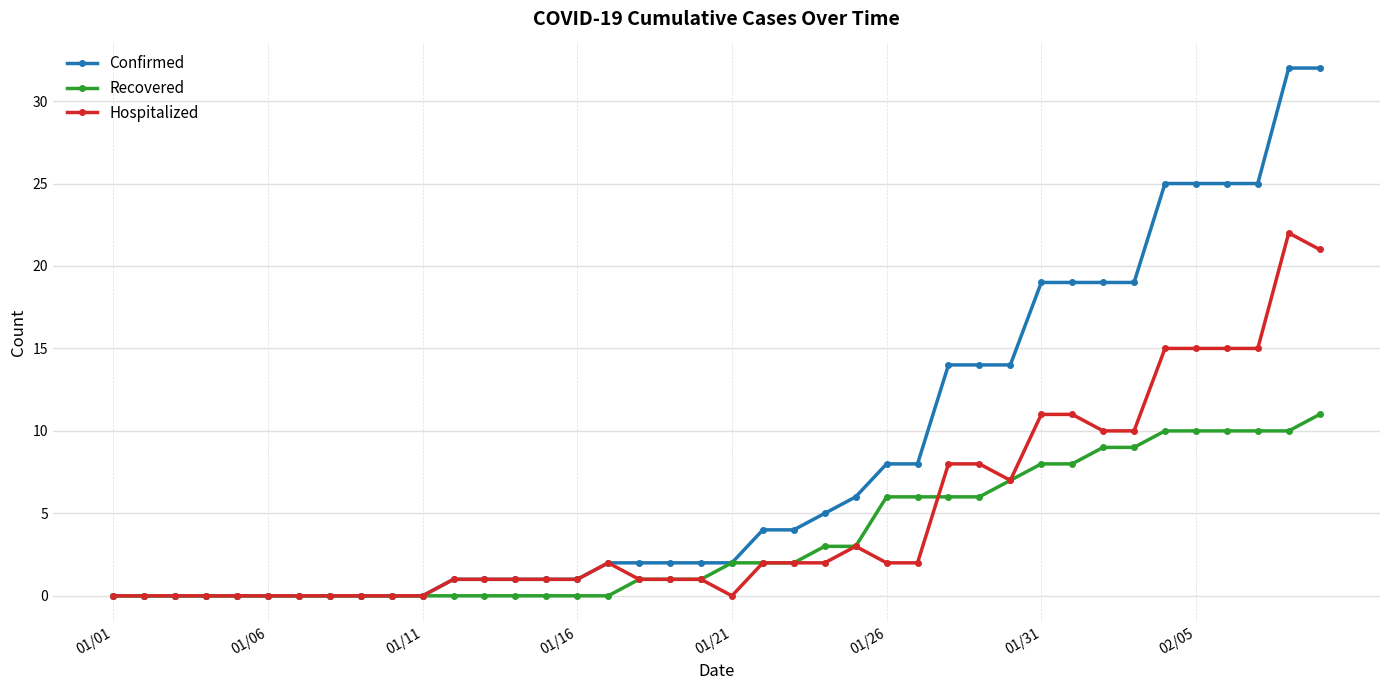

Rank the series by their maximum value, from highest to lowest.

Confirmed, Hospitalized, Recovered